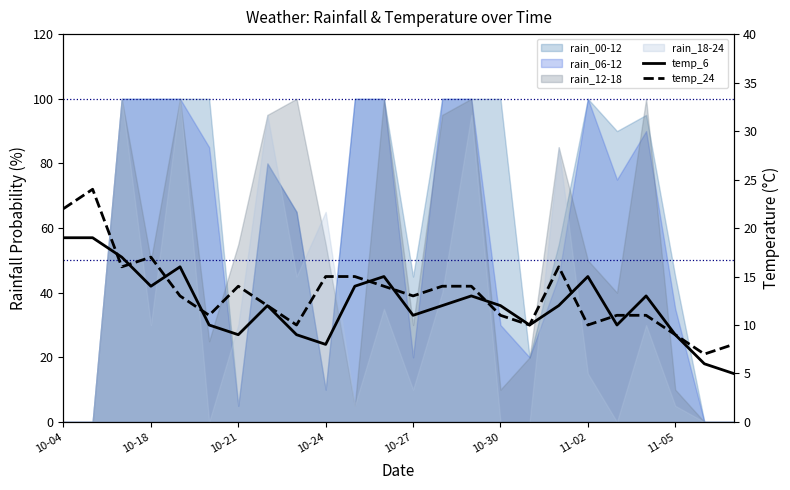

What is the minimum value for temp_6?

5